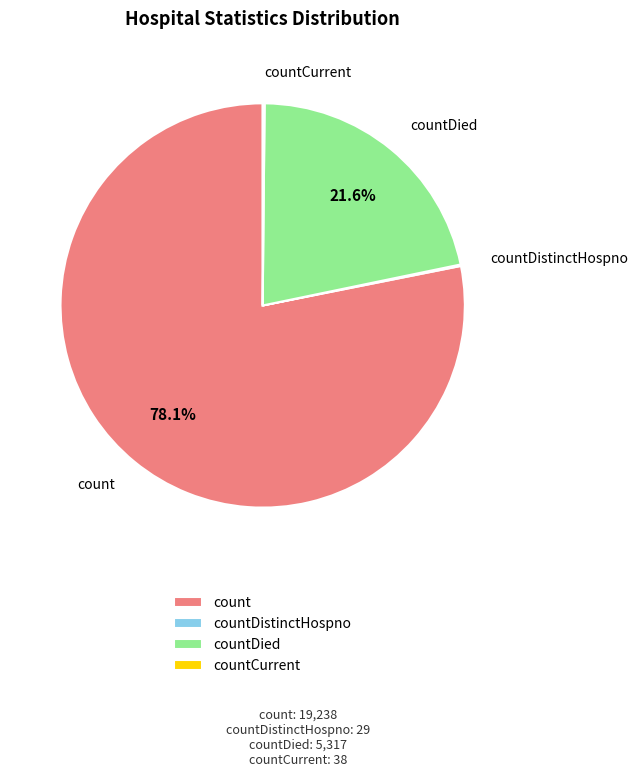

What percentage do countDied and count together represent?

99.7%